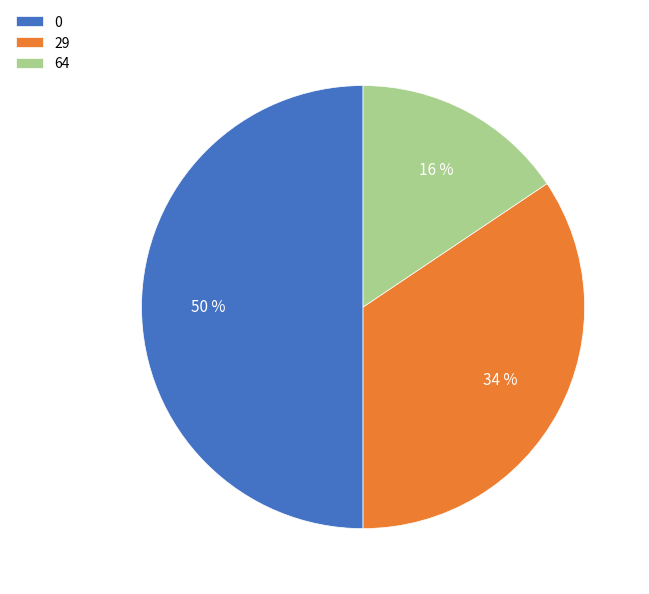

To the nearest percent, what is the difference between the largest and smallest slice percentages?

34%